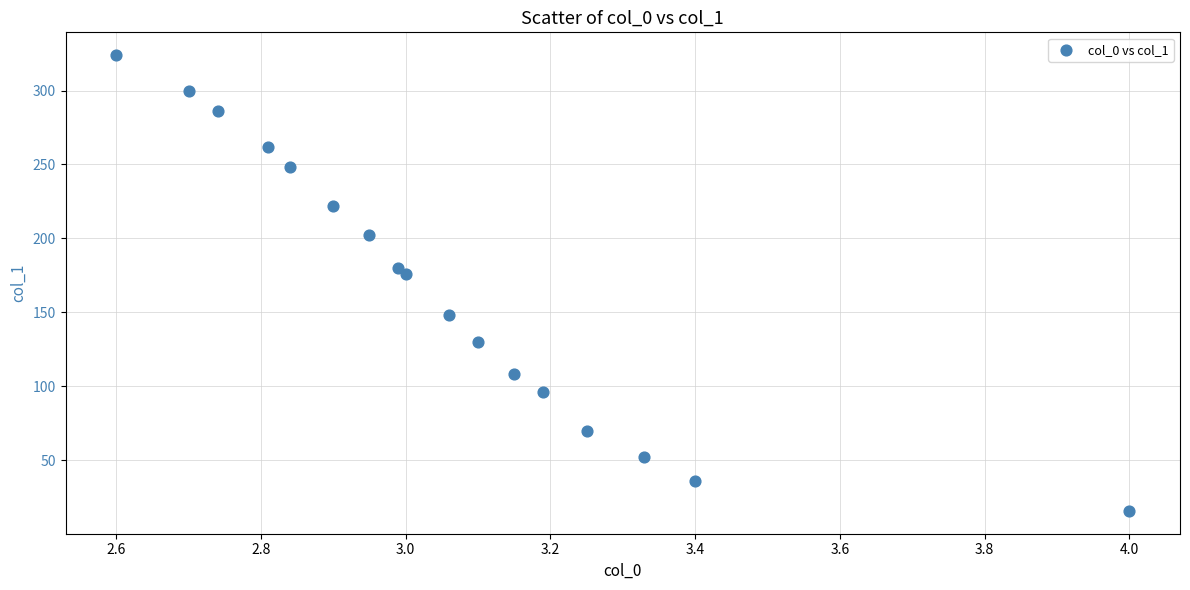

What Y value in the scatter plot is closest to 169?

176.0